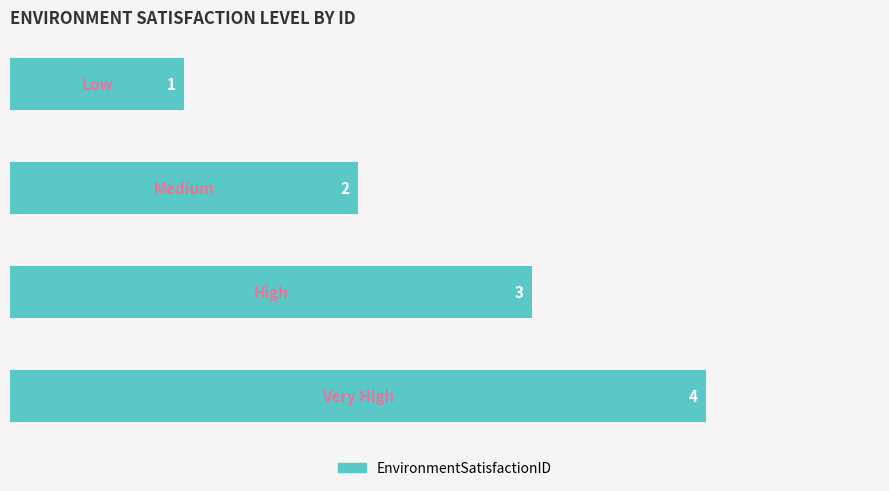

How many bars are there in total?

4